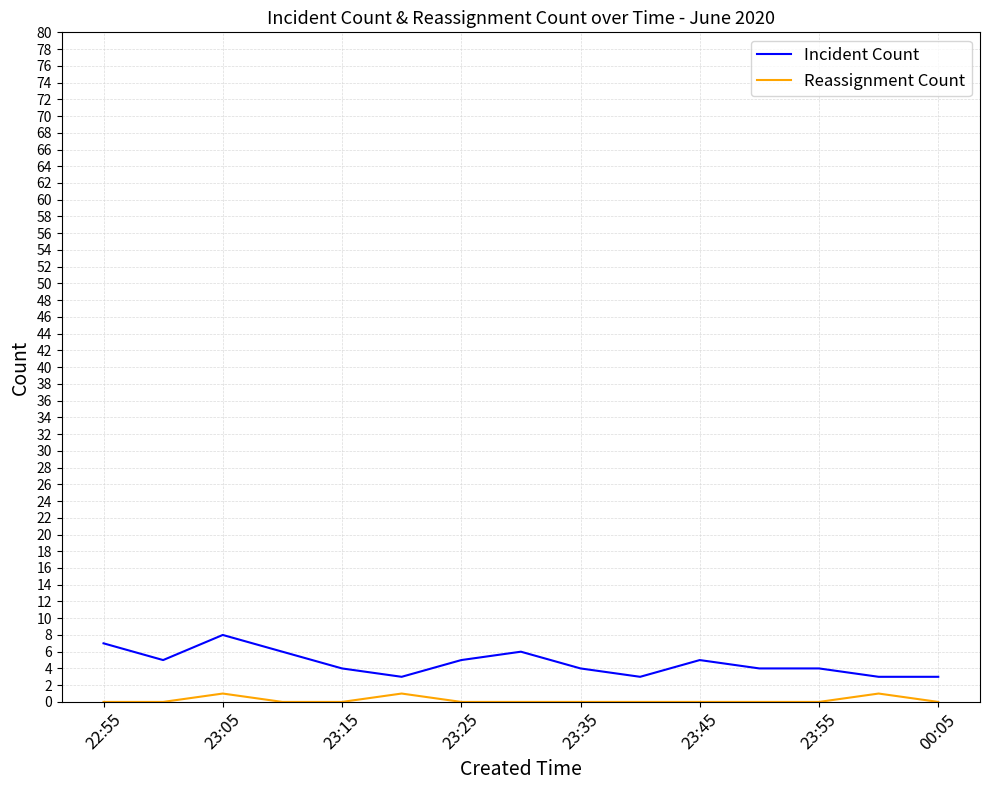

List the series in order of their overall mean, lowest first.

Reassignment Count, Incident Count